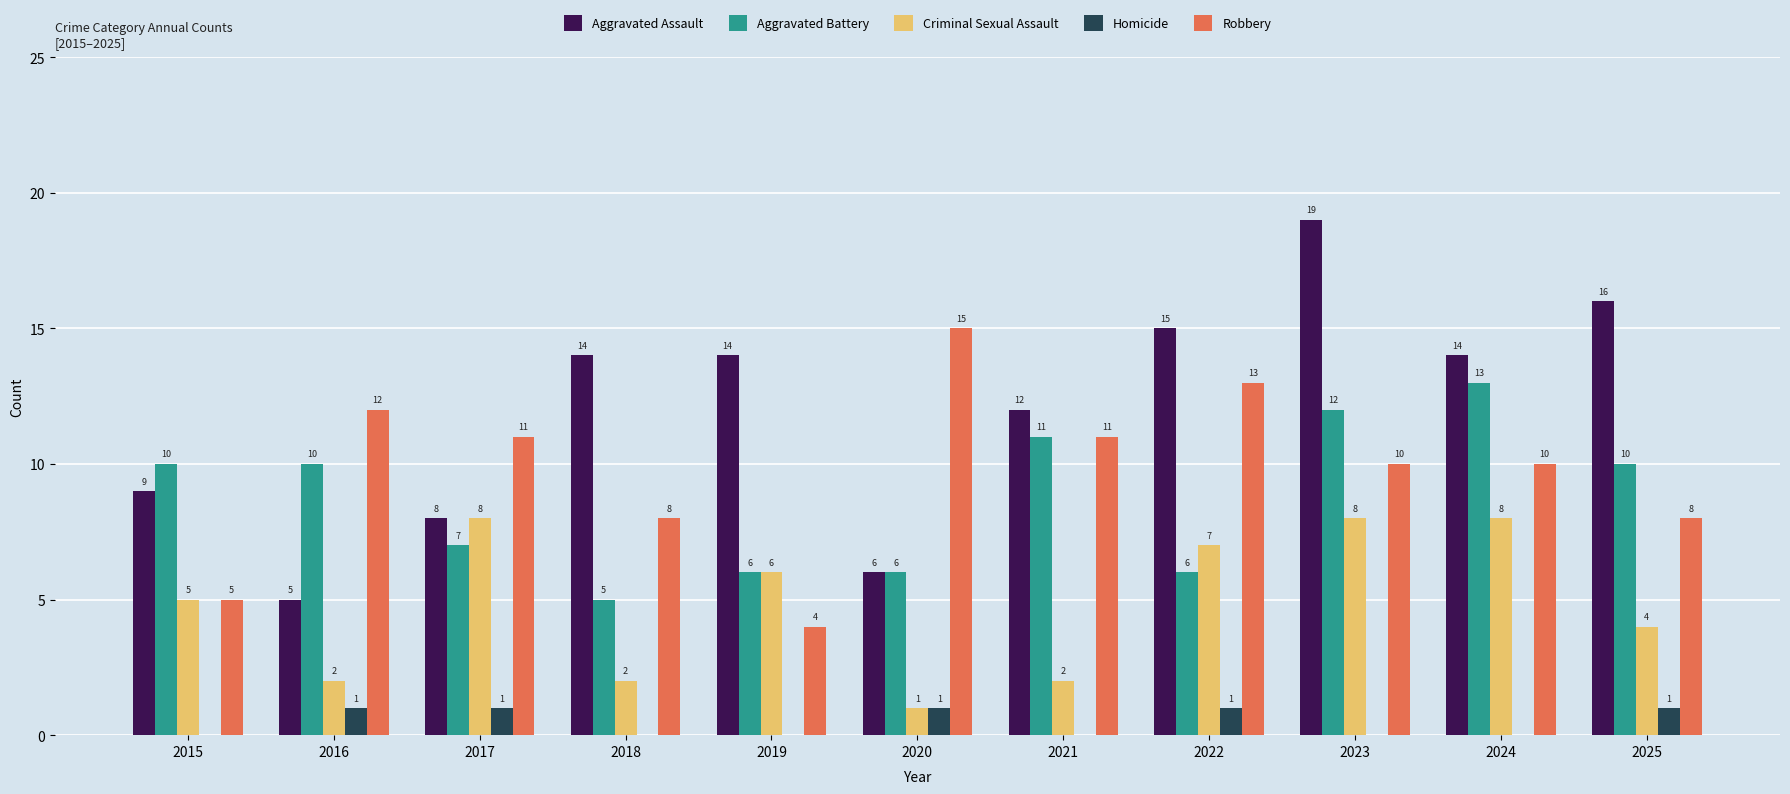

Count the Aggravated Battery values in the range 6 to 11.

8